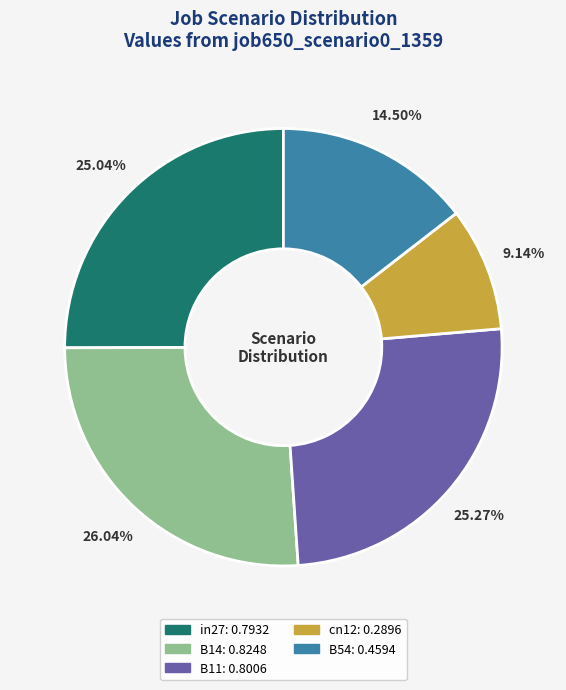

Is B11 the majority of the pie?

No